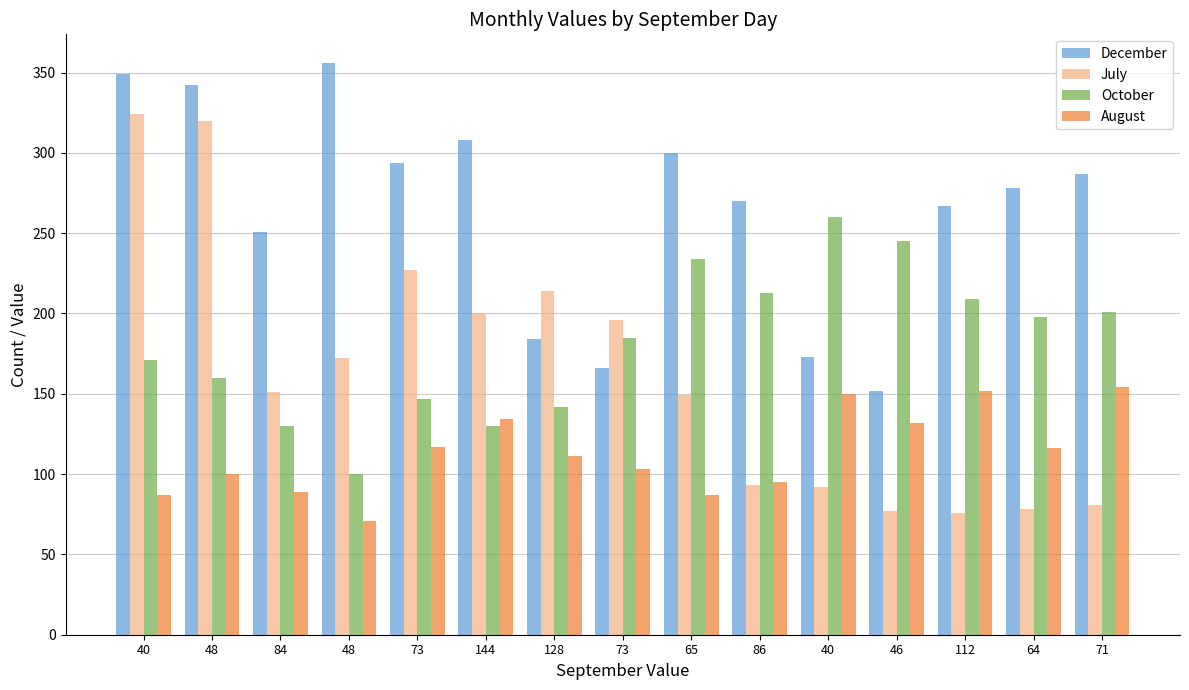

How many data points does each series have?

15